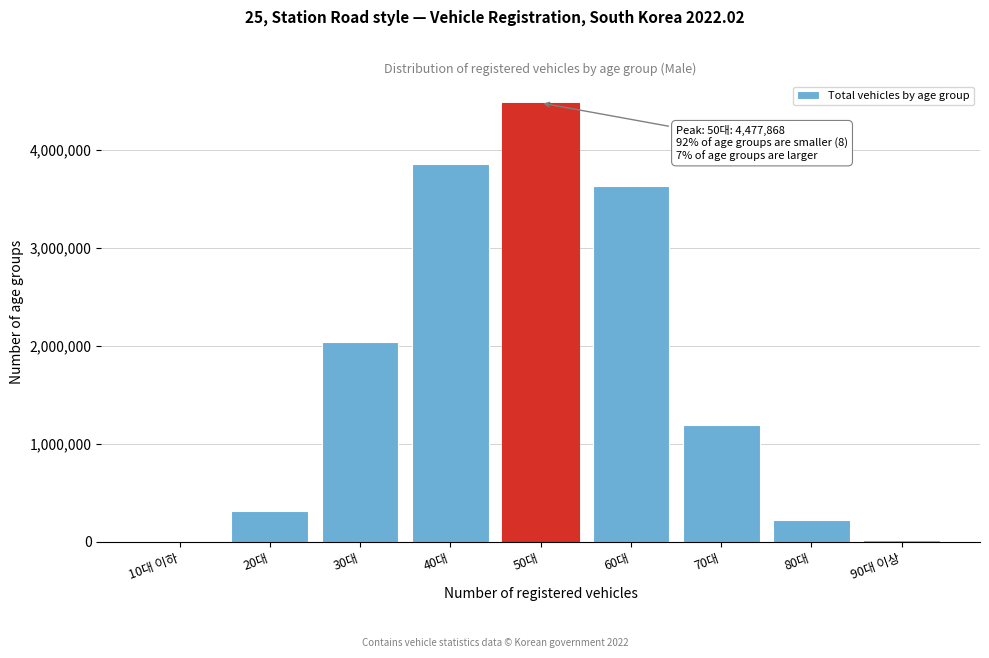

Where is the data nearest to the value 2242477?

30대